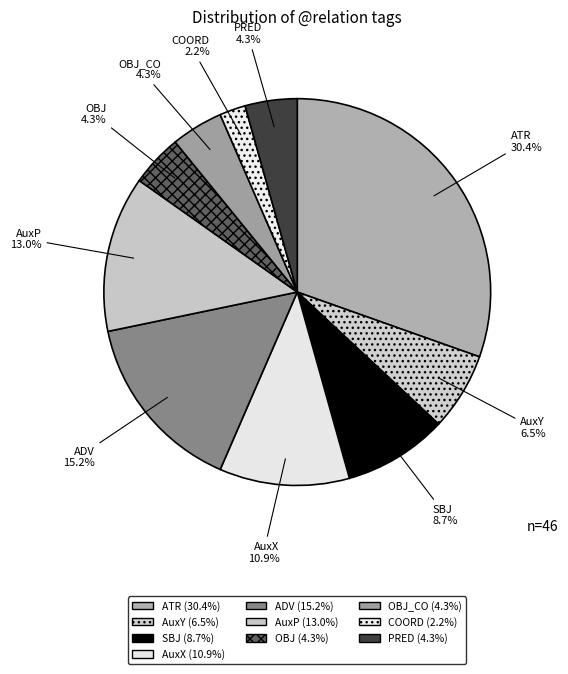

Does OBJ_CO represent more than half of the total?

No